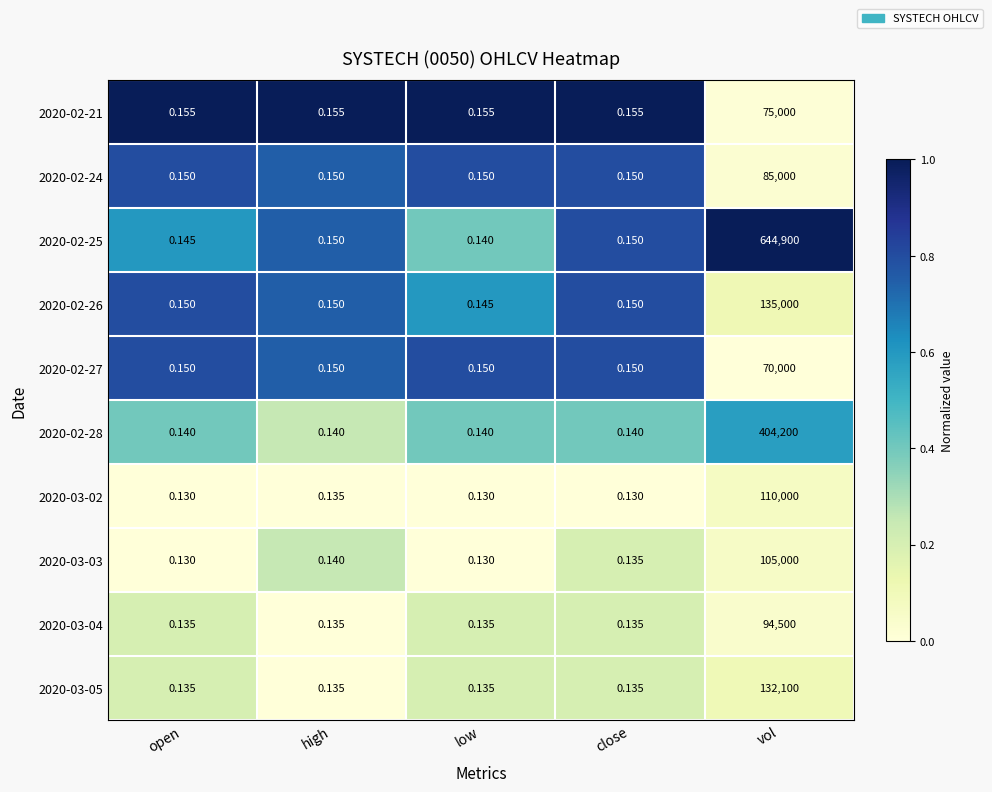

Which series has the largest total across all categories?

2020-02-25